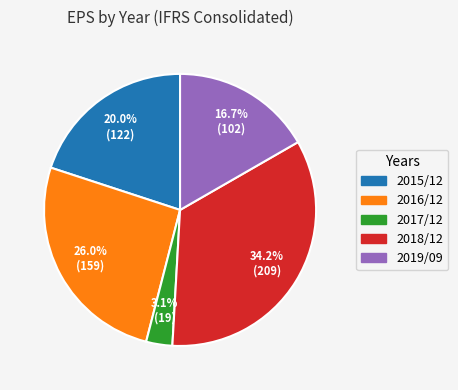

Count the number of slices in the pie.

5